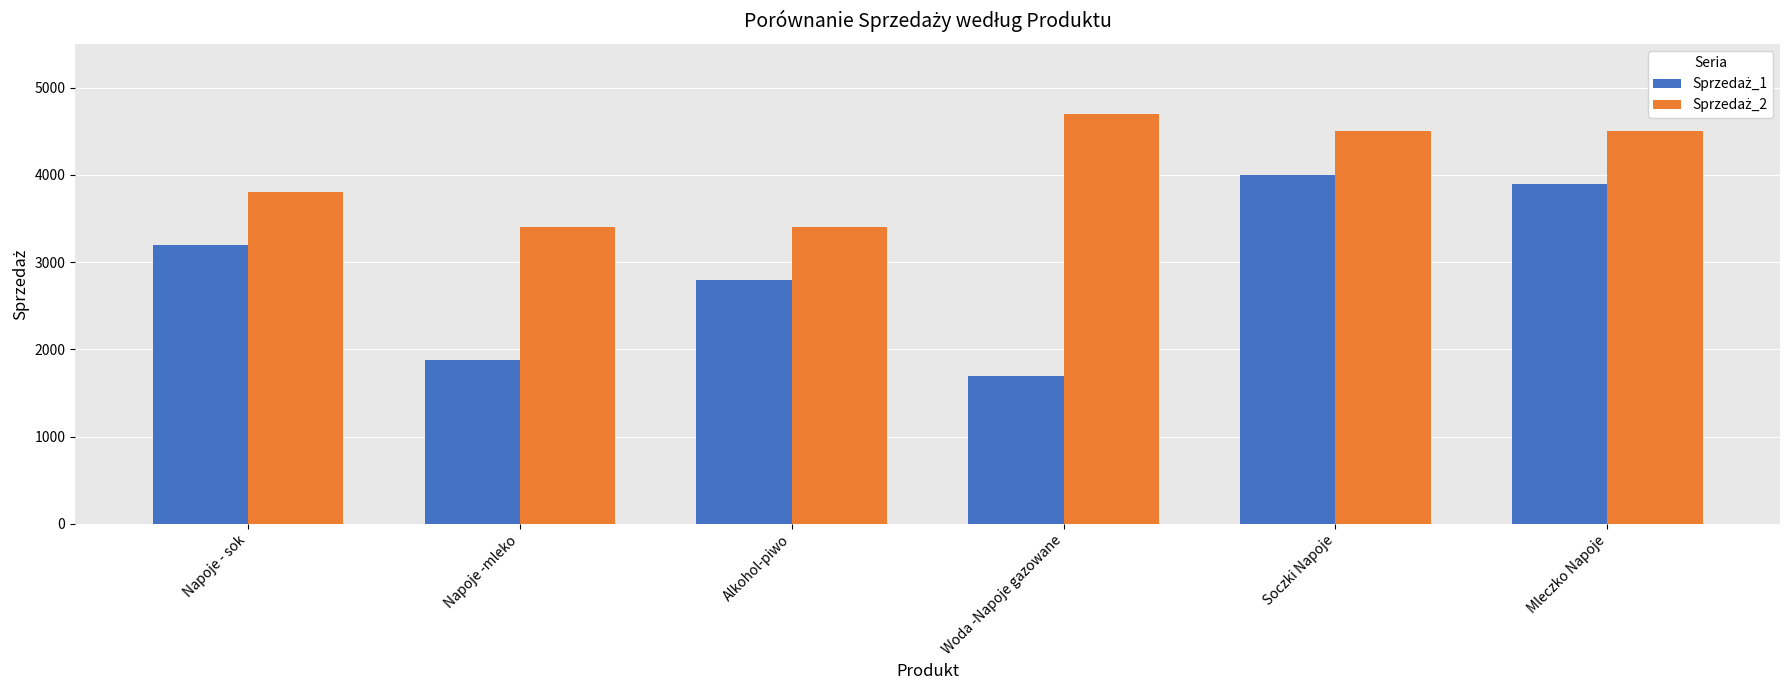

What position from the left is Napoje - sok?

1